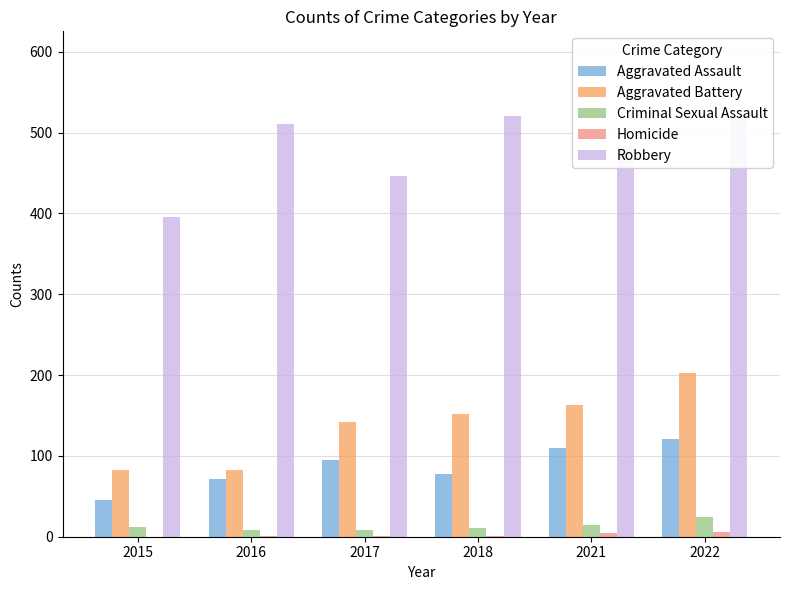

What is the difference between the highest and lowest values at 2016?

509